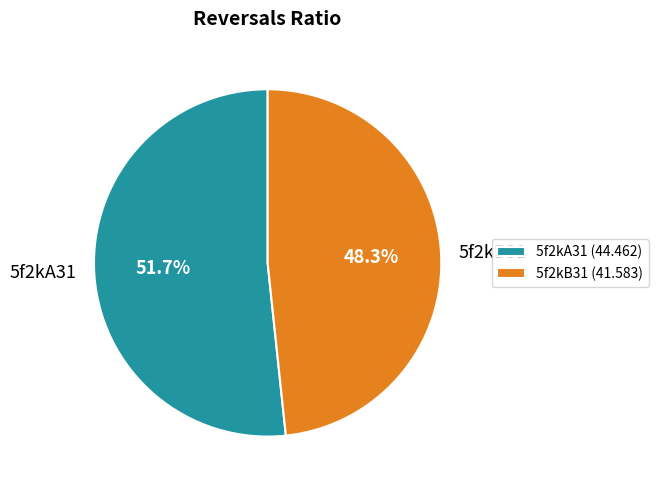

Between 5f2kA31 and 5f2kB31, which is larger?

5f2kA31